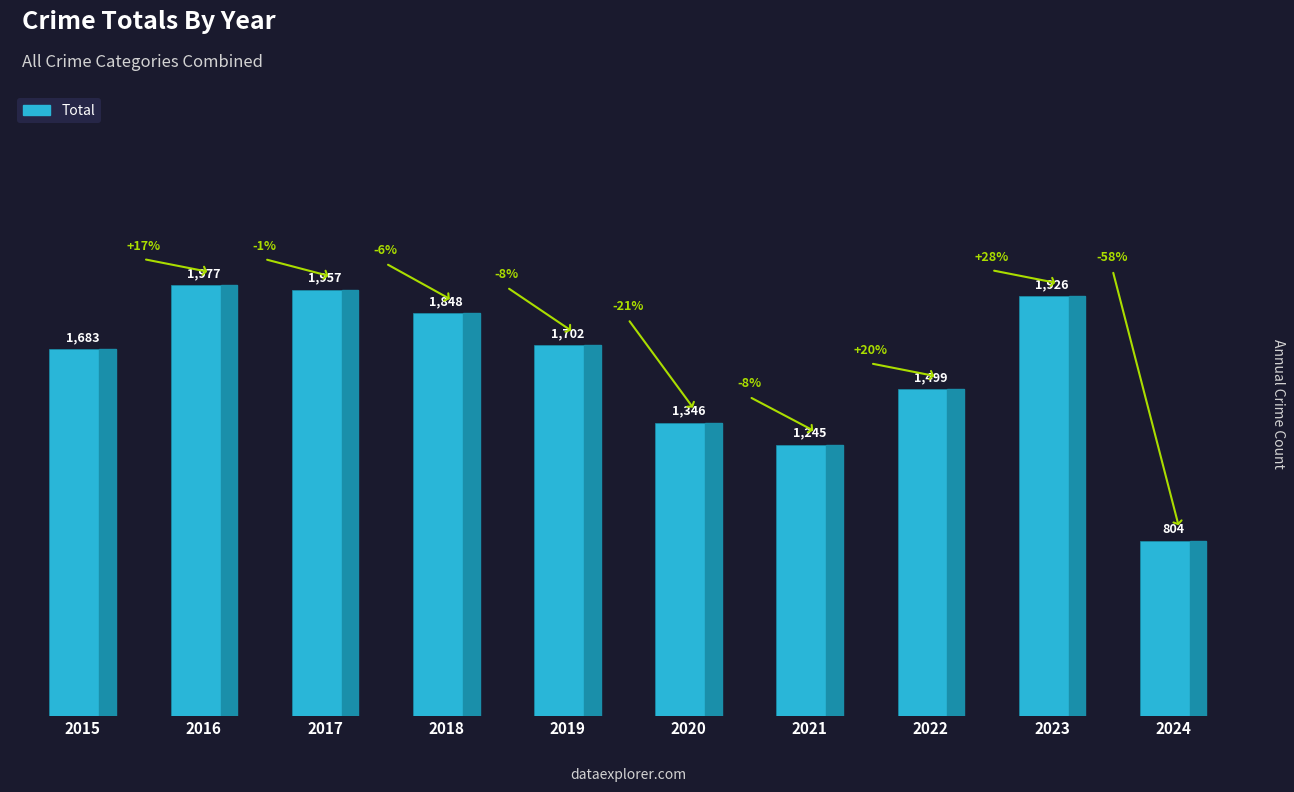

List the labels in order of value, smallest first.

2024, 2021, 2020, 2022, 2015, 2019, 2018, 2023, 2017, 2016